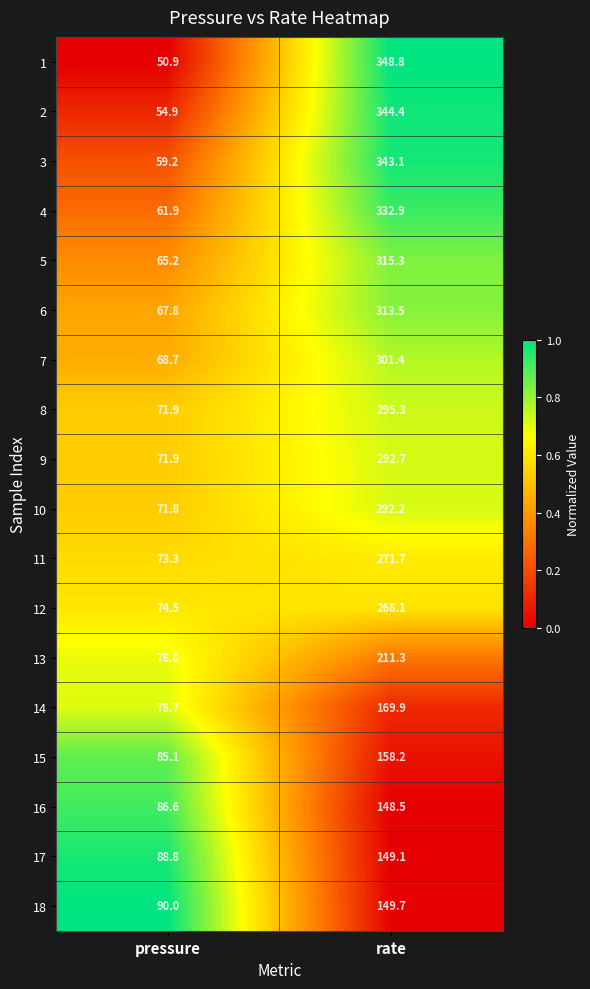

Rank the series at rate from lowest to highest value.

16, 17, 18, 15, 14, 13, 12, 11, 10, 9, 8, 7, 6, 5, 4, 3, 2, 1